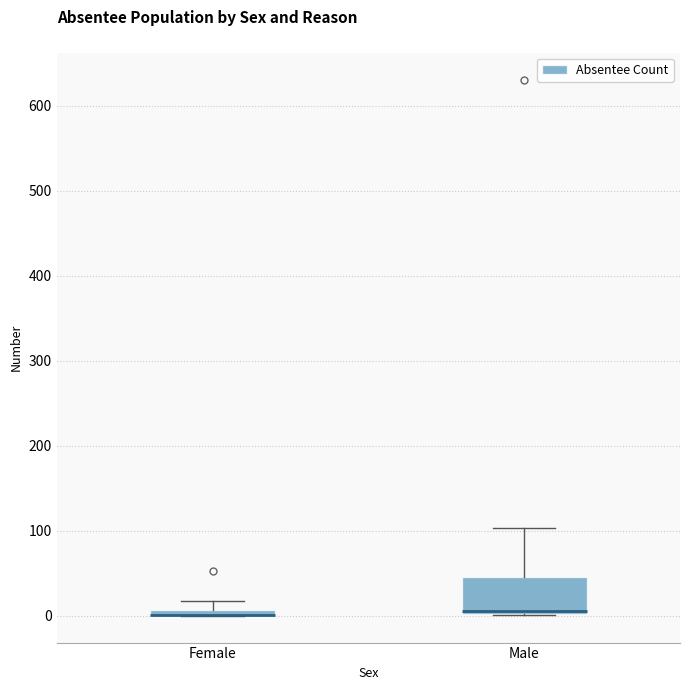

Comparing the boxes themselves (not the whiskers), which one is the tallest?

Male